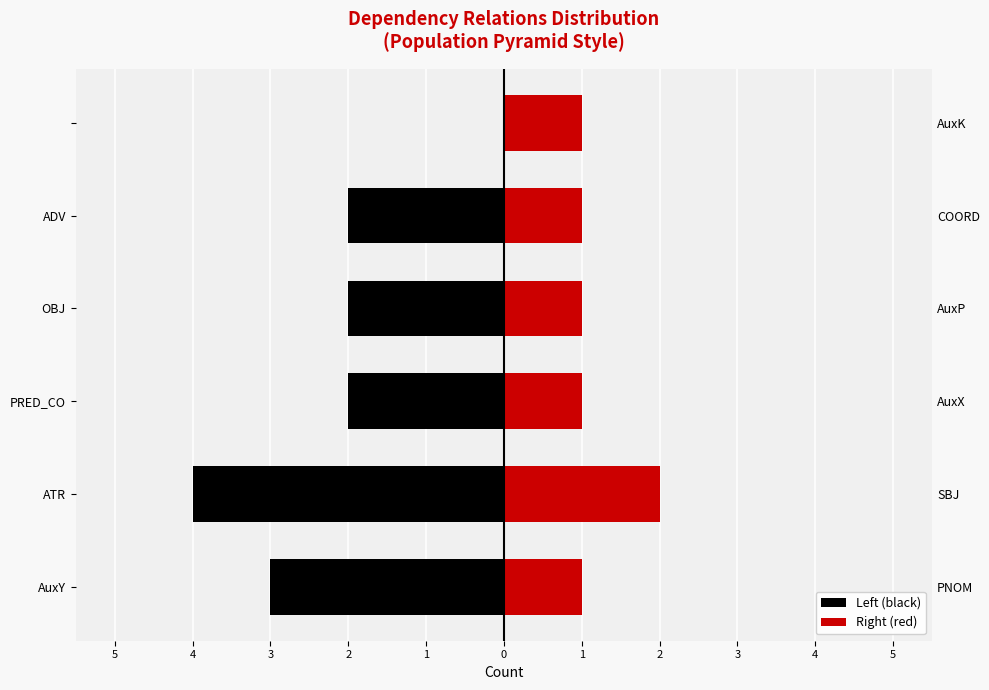

How many bars are there in total?

12